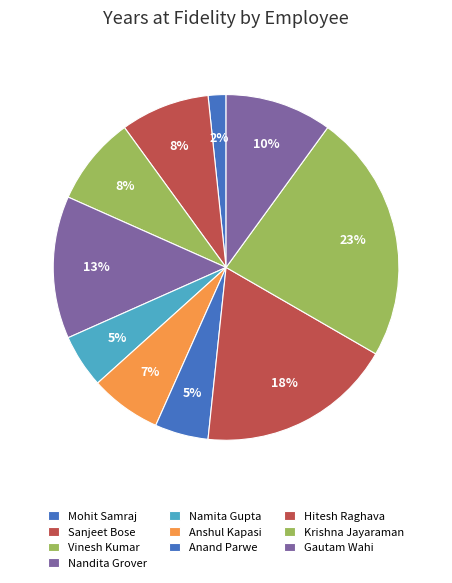

Count the number of slices in the pie.

10